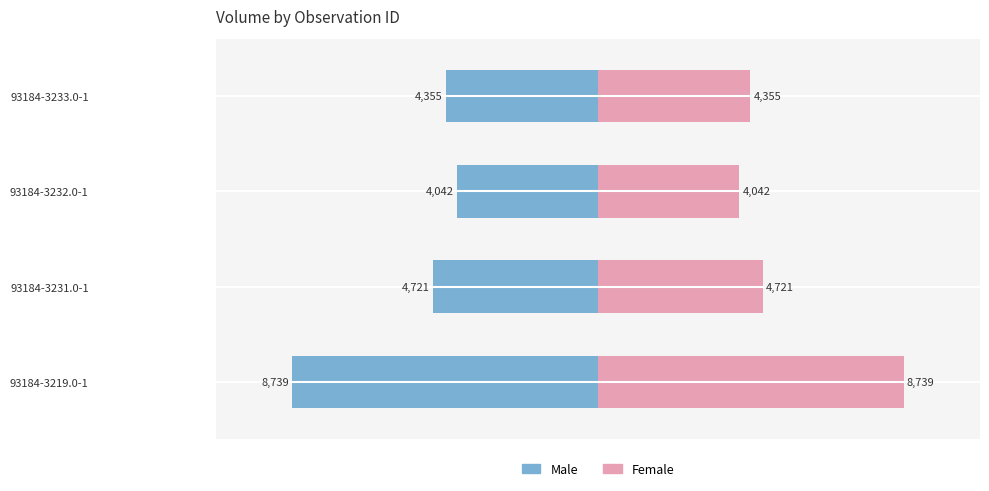

How many data points in Female are above 4721?

1